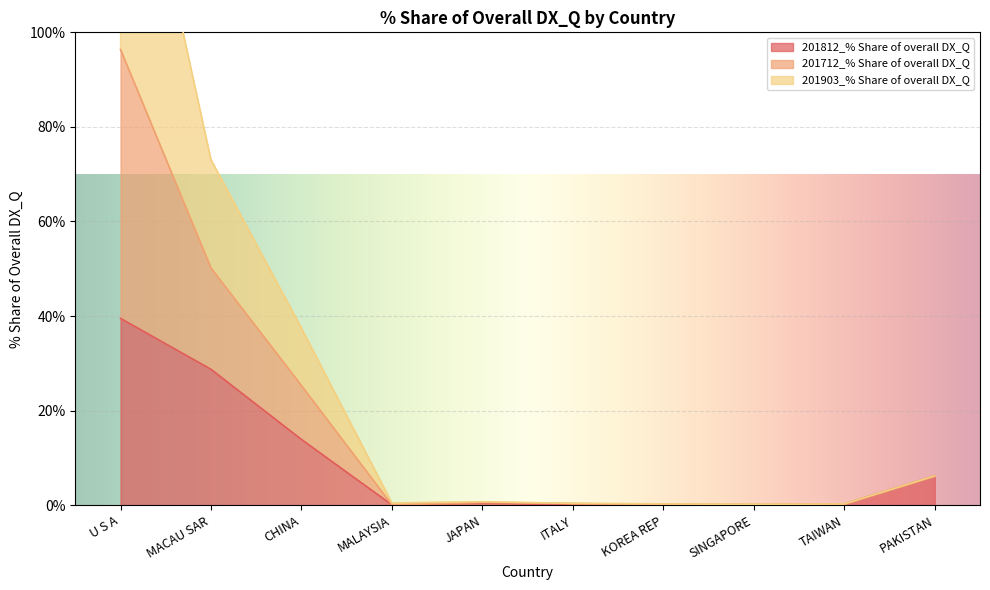

Rank the series at PAKISTAN from highest to lowest value.

201812_% Share of overall DX_Q, 201712_% Share of overall DX_Q, 201903_% Share of overall DX_Q